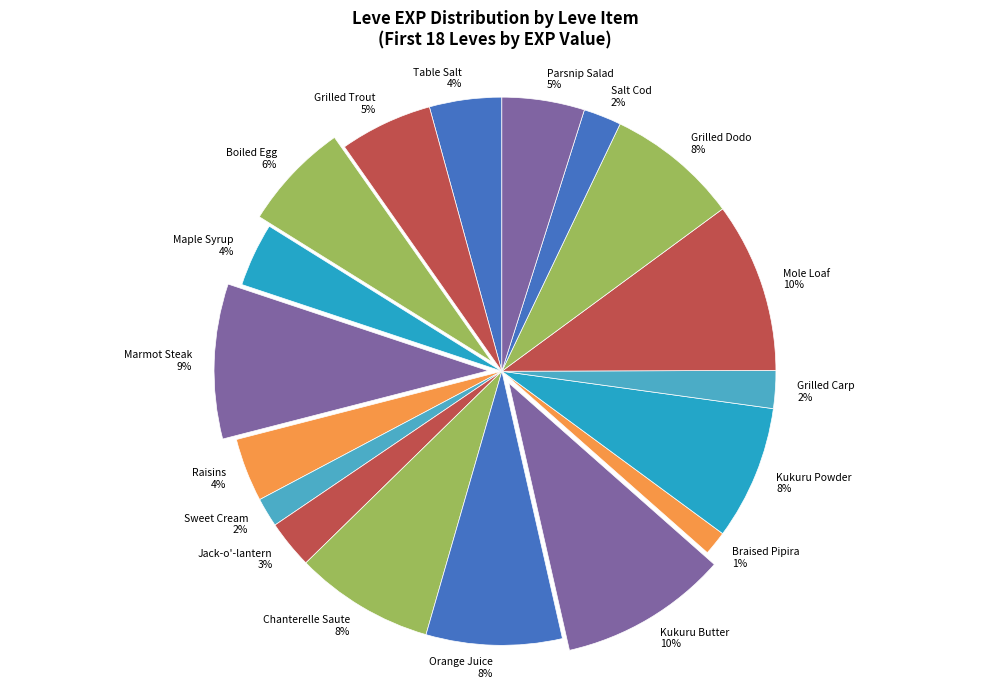

Which has a higher value, Kukuru Butter or Grilled Trout?

Kukuru Butter